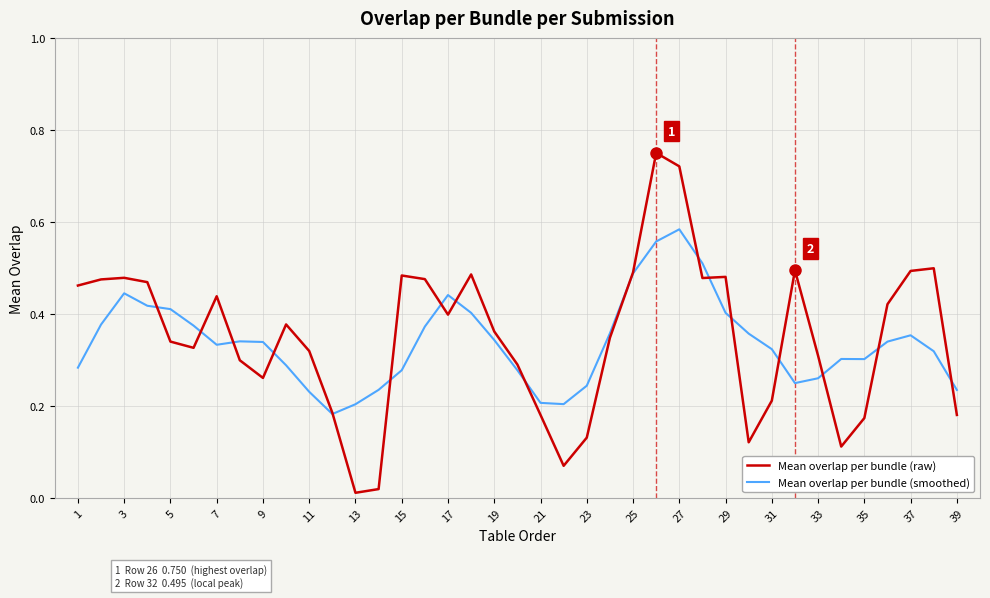

Count the Mean overlap per bundle (smoothed) values in the range 0 to 1.

39